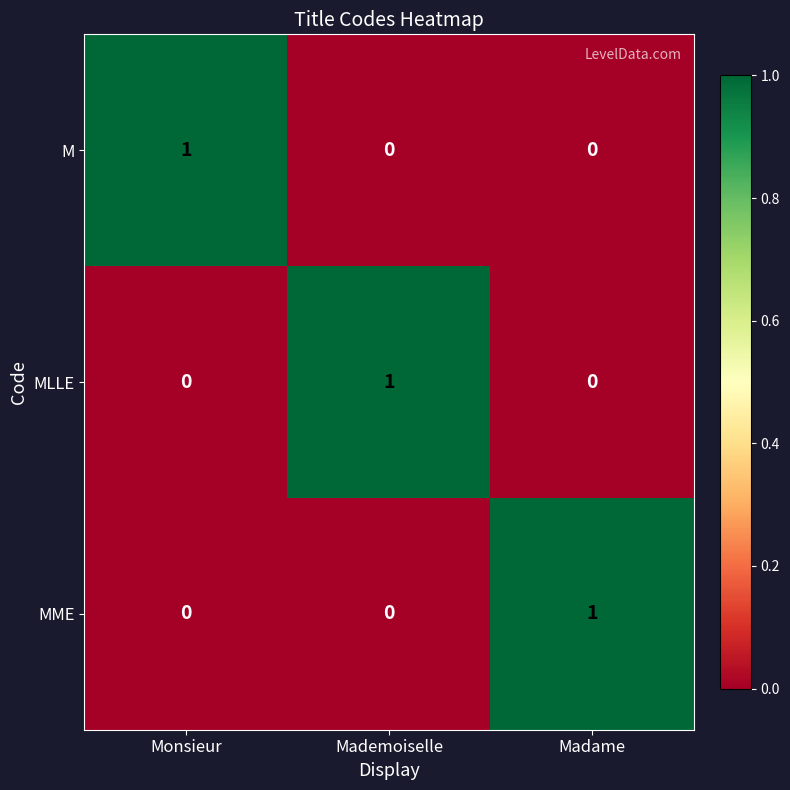

Count the M values in the range 0 to 1.

3